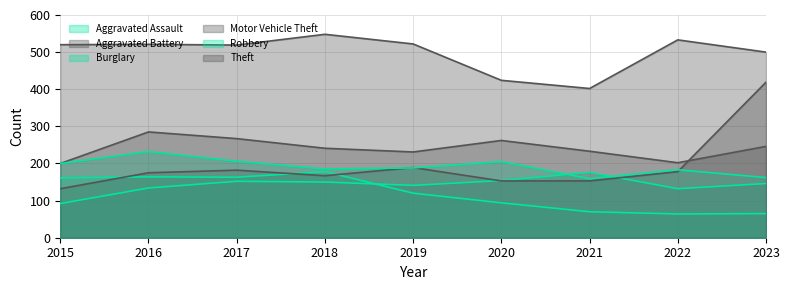

List the series in order of their peak value, highest first.

Theft, Motor Vehicle Theft, Aggravated Battery, Robbery, Burglary, Aggravated Assault